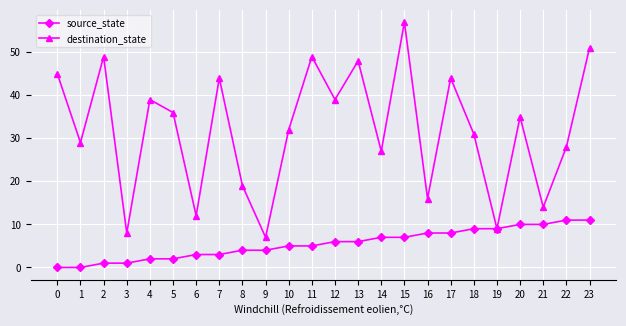

What is the difference between the highest and lowest values at 7?

41